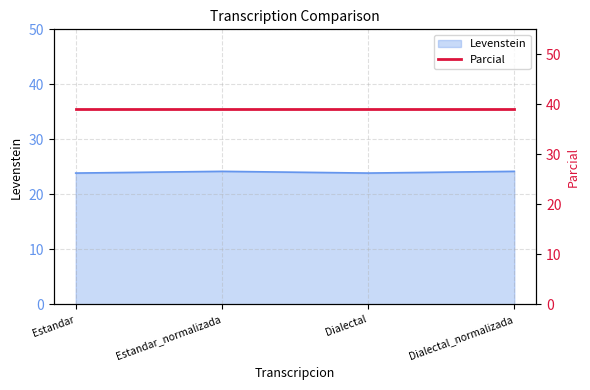

At which label does the data first exceed 24?

Estandar_normalizada